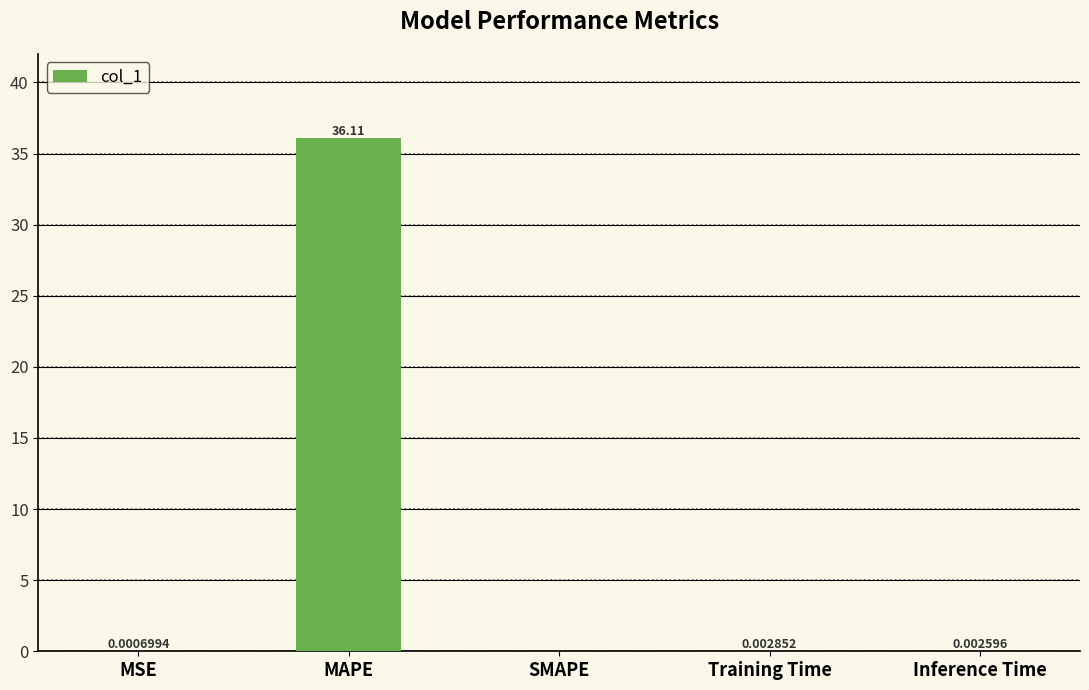

Which has a higher value, Training Time or MSE?

Training Time